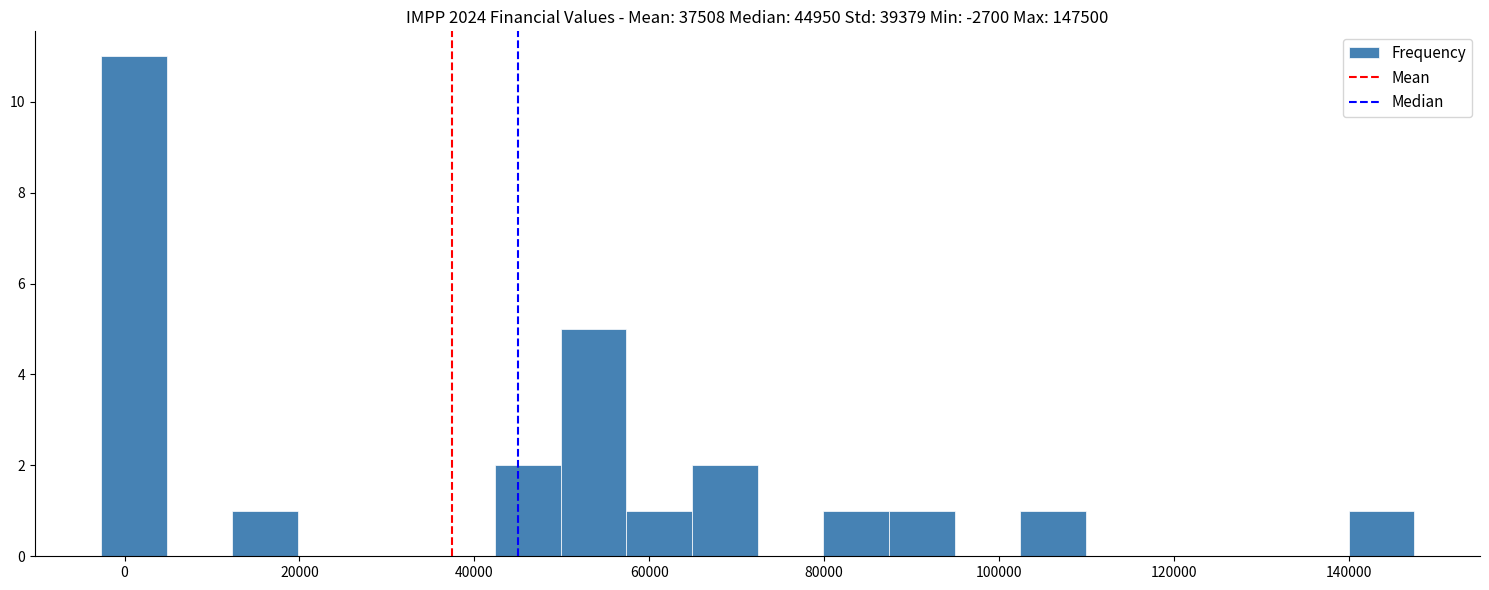

Read against the x-axis, roughly where is the centre of the tallest bar?

2000